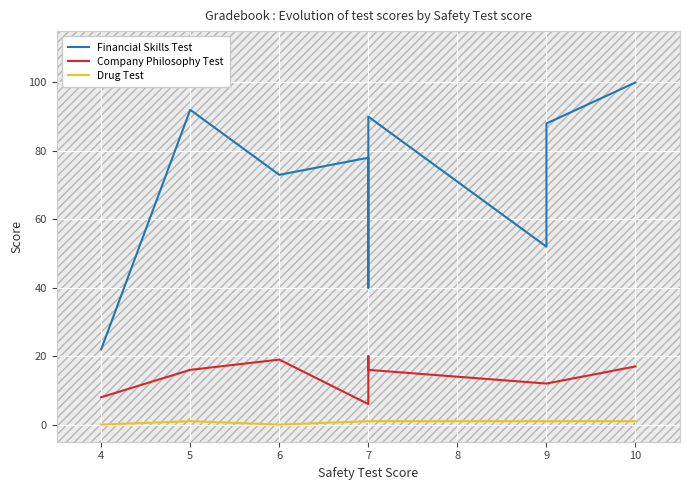

At which category does the chart reach its minimum across all series?

4